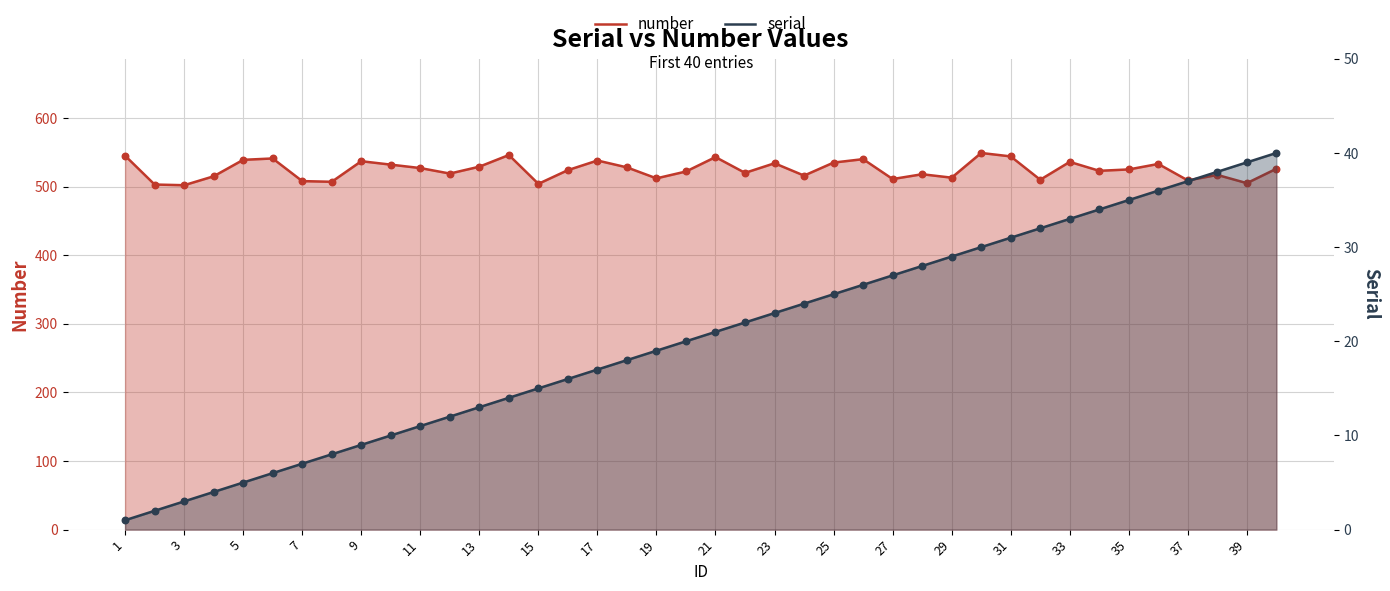

At how many categories does at least one series exceed 135?

40